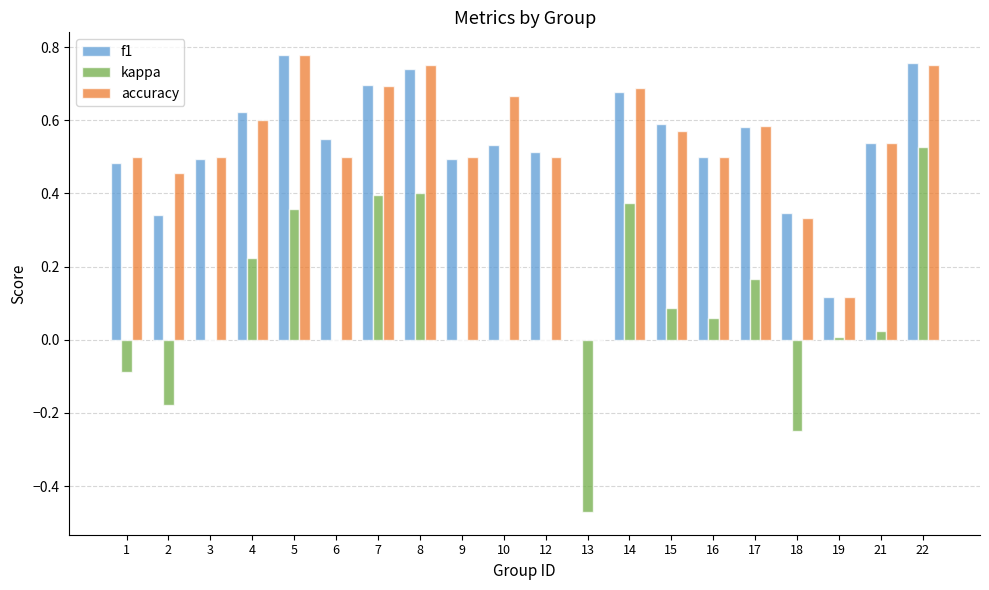

At which label does accuracy reach its peak?

5